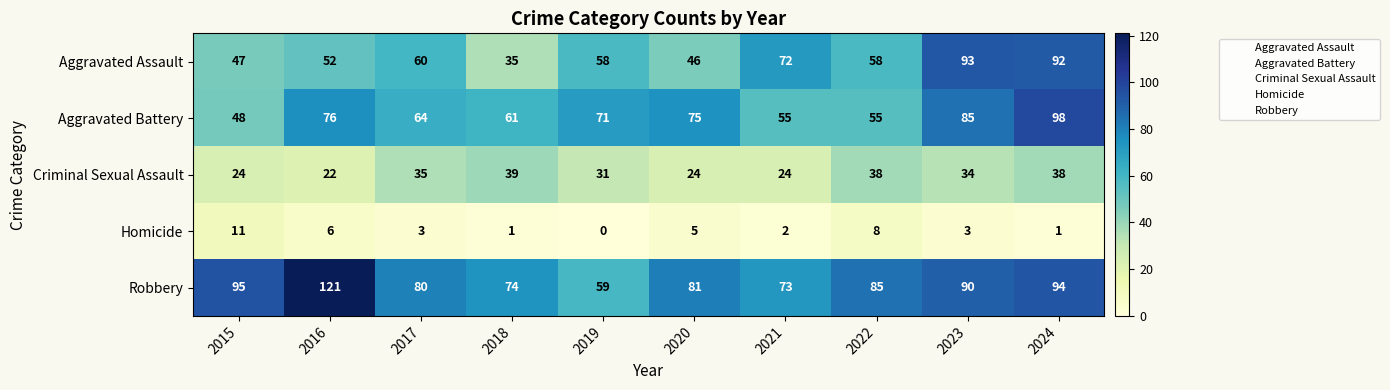

Is the value of Aggravated Assault at 2017 greater than the value of Aggravated Battery at 2020?

No